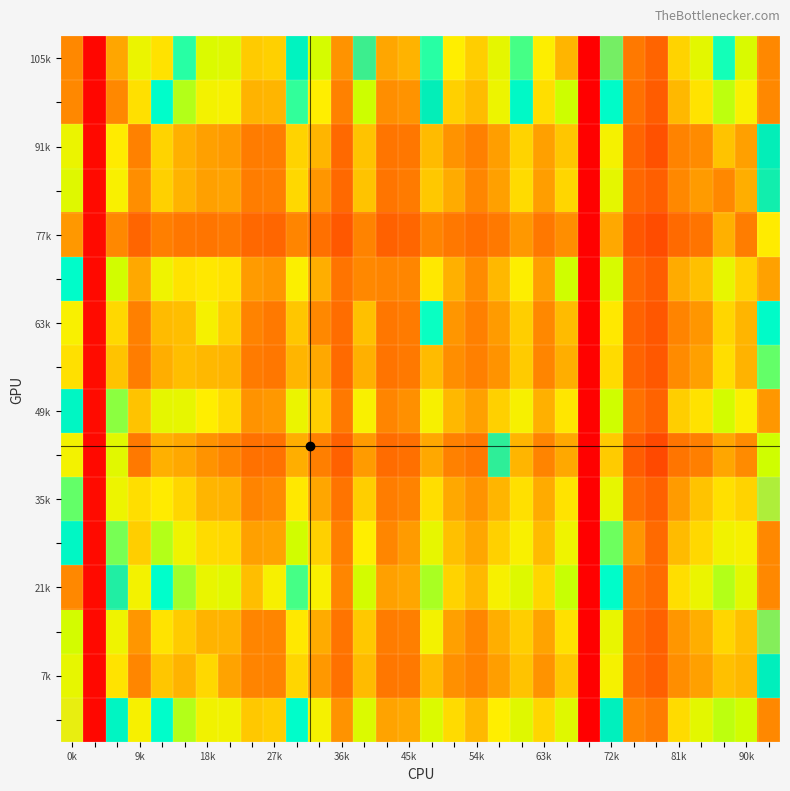

What is the greatest value displayed?

20005